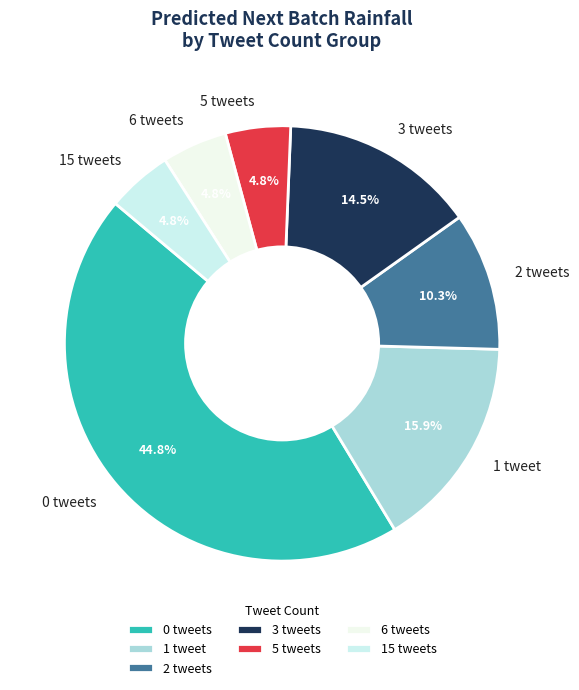

Which category has the biggest portion of the pie?

0 tweets